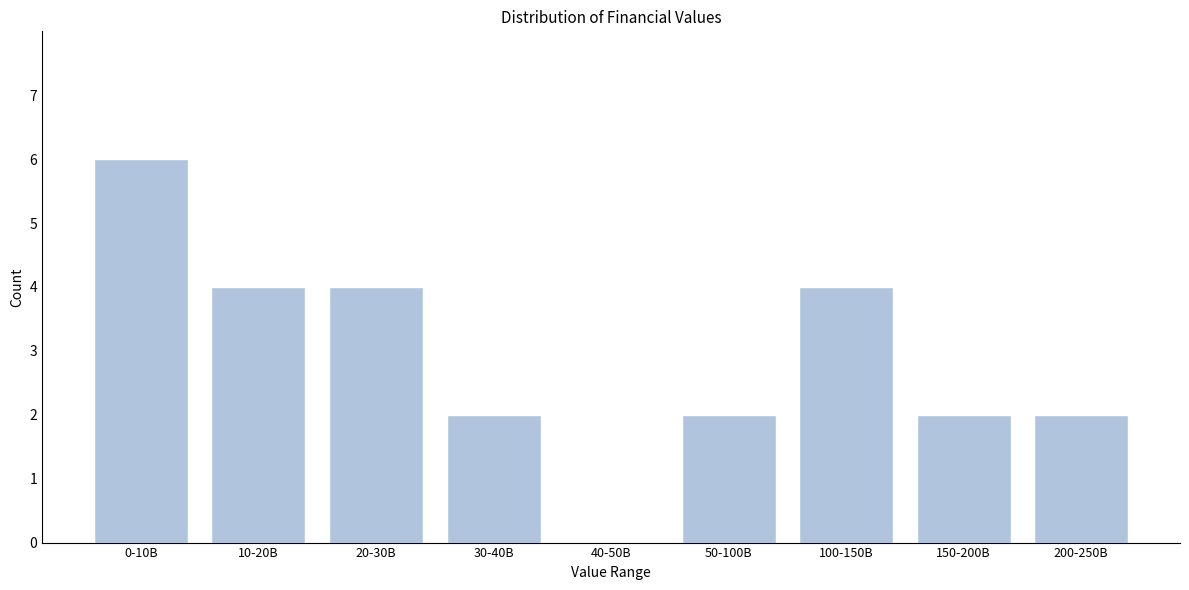

What is the sum of the values at 20-30B and 10-20B?

8